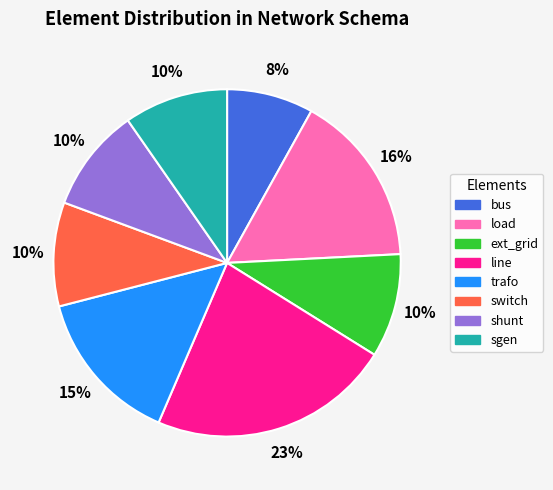

What is the ratio of the value at trafo to the value at load?

0.9